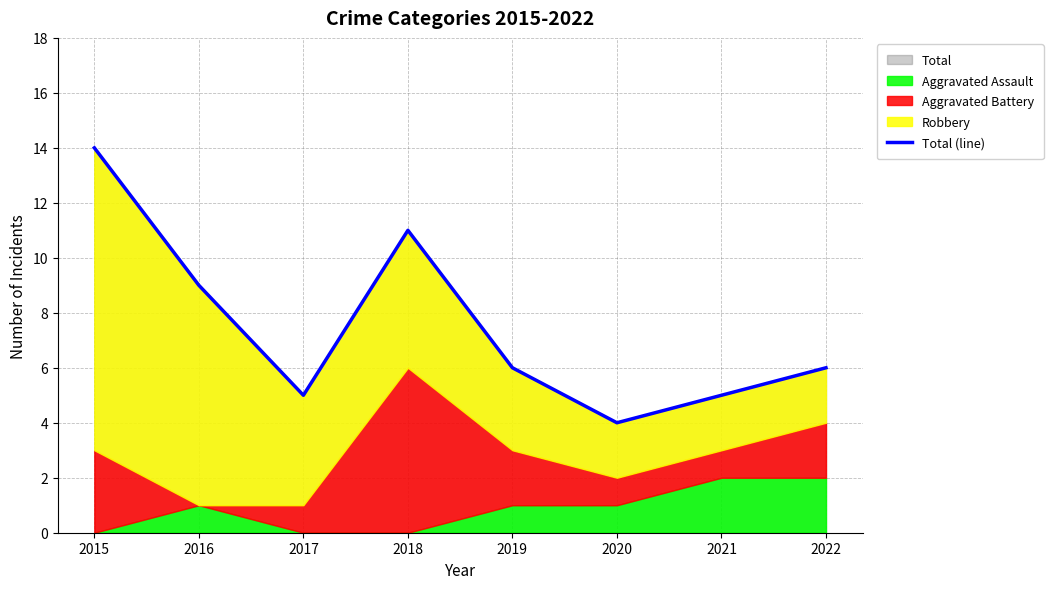

The chart shows a value of 4 at 2020. True or false?

True